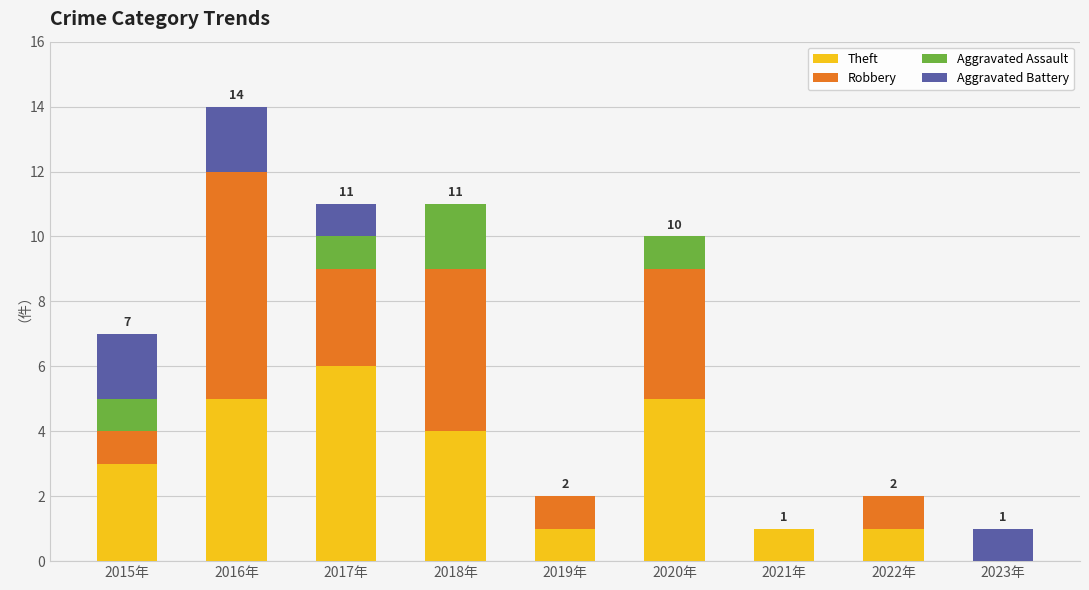

What is the total value across all series at 2016年?

14